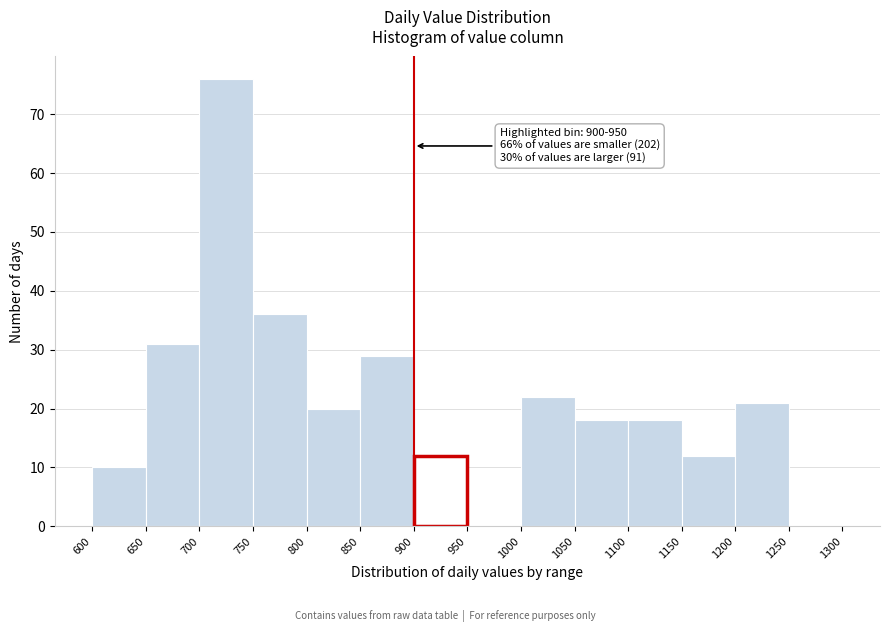

Which range on the x-axis has the tallest bar?

700 to 750